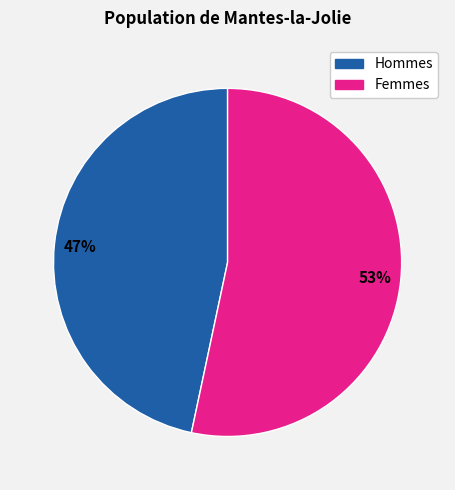

Is there a majority slice in this chart?

Yes